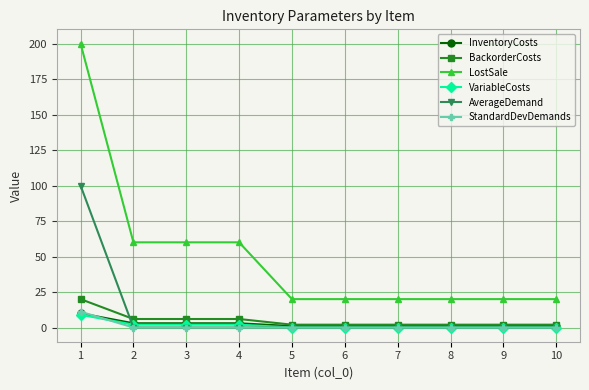

How many lines are shown in the chart?

6